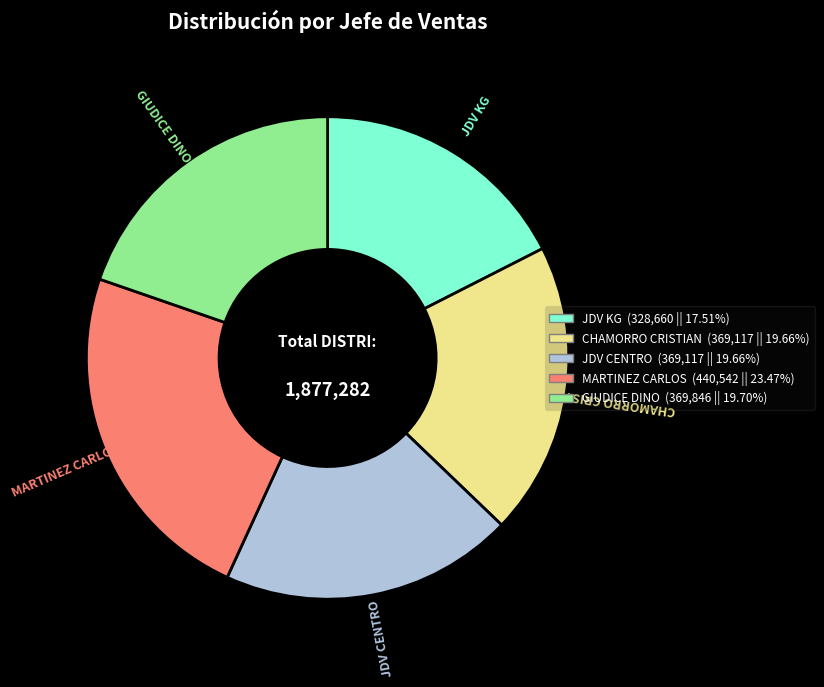

Which category has the smallest portion of the pie?

JDV KG